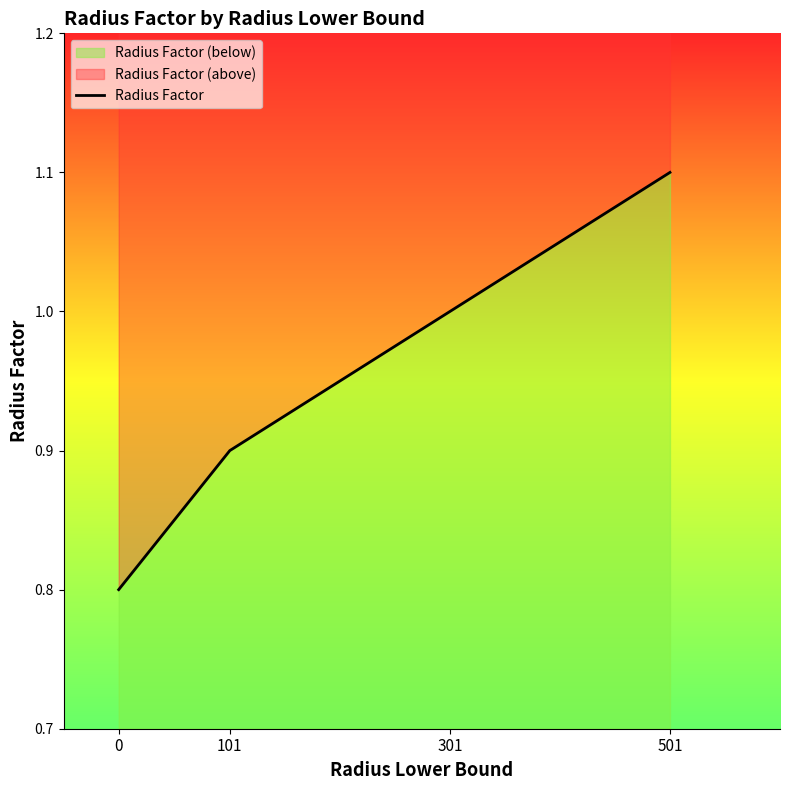

What is the average value?

1.0